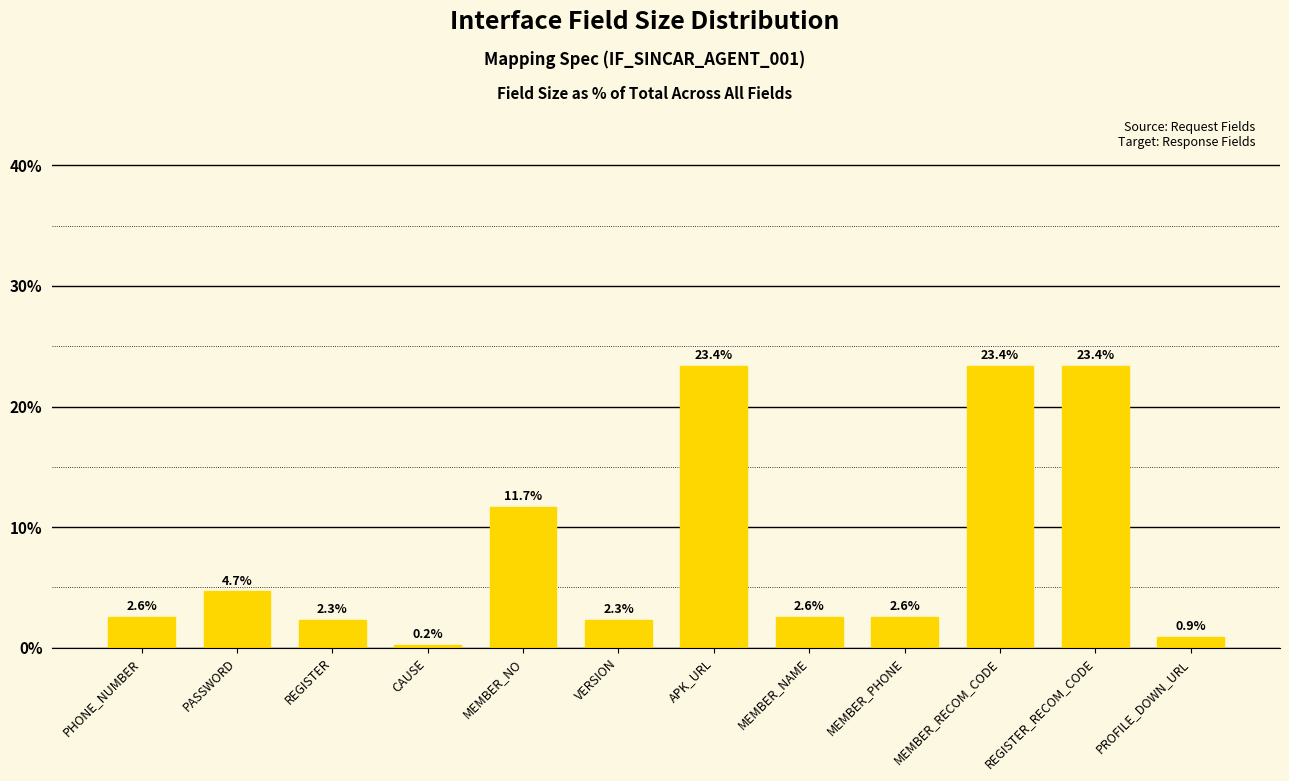

What is the sum of all values?

100.0